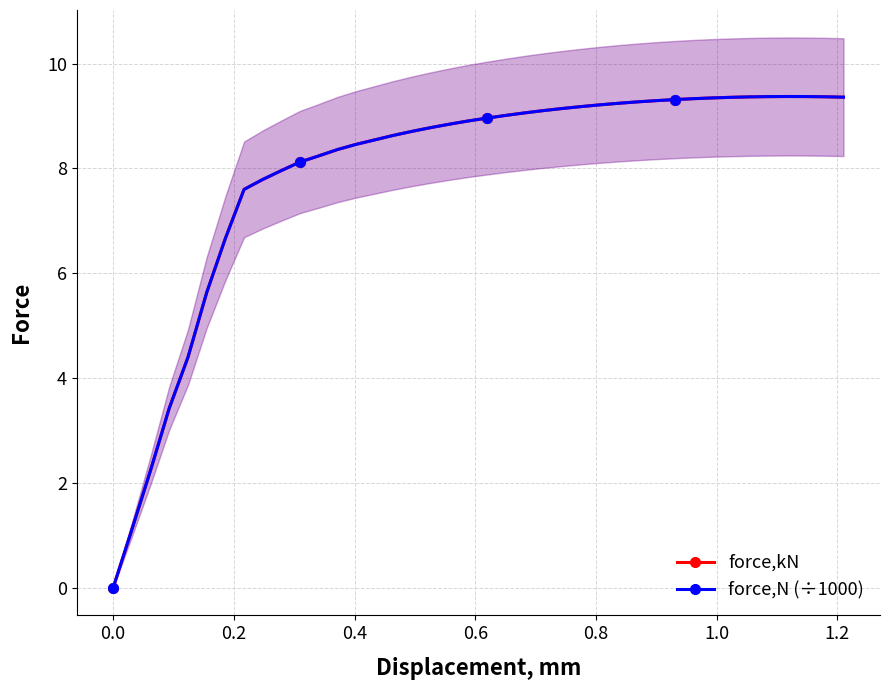

True or false: force,N (÷1000) has a value of 3.3 at 1.0.

False